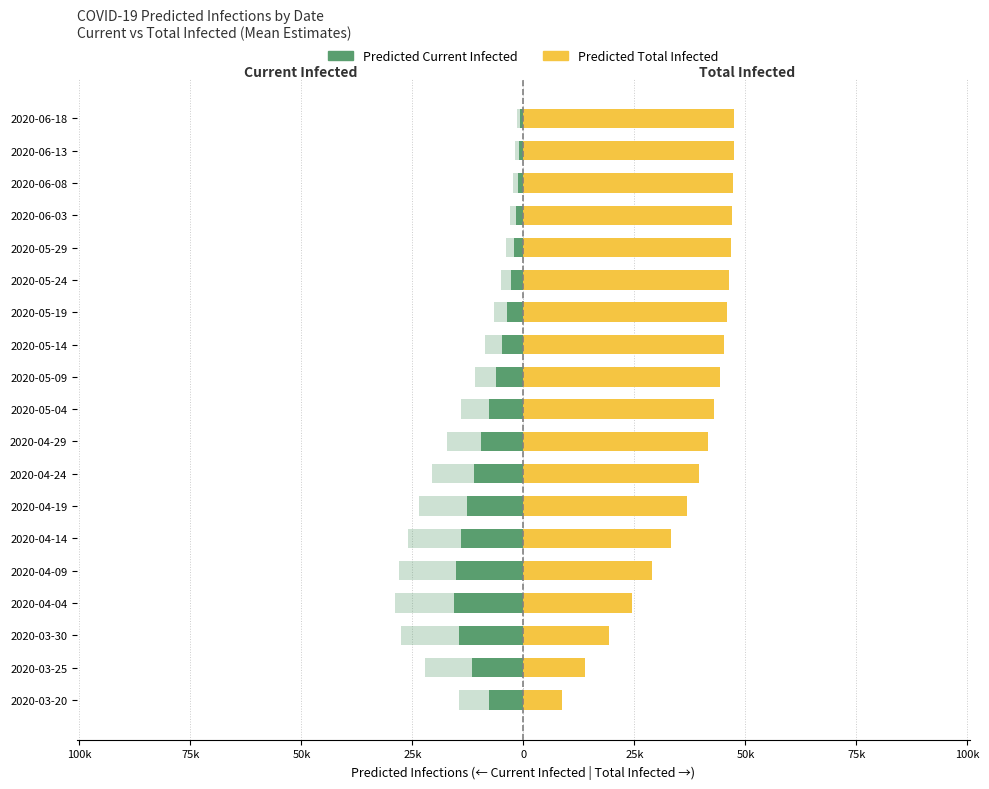

Which series has the widest spread of values?

Predicted Total Infected (Upper)